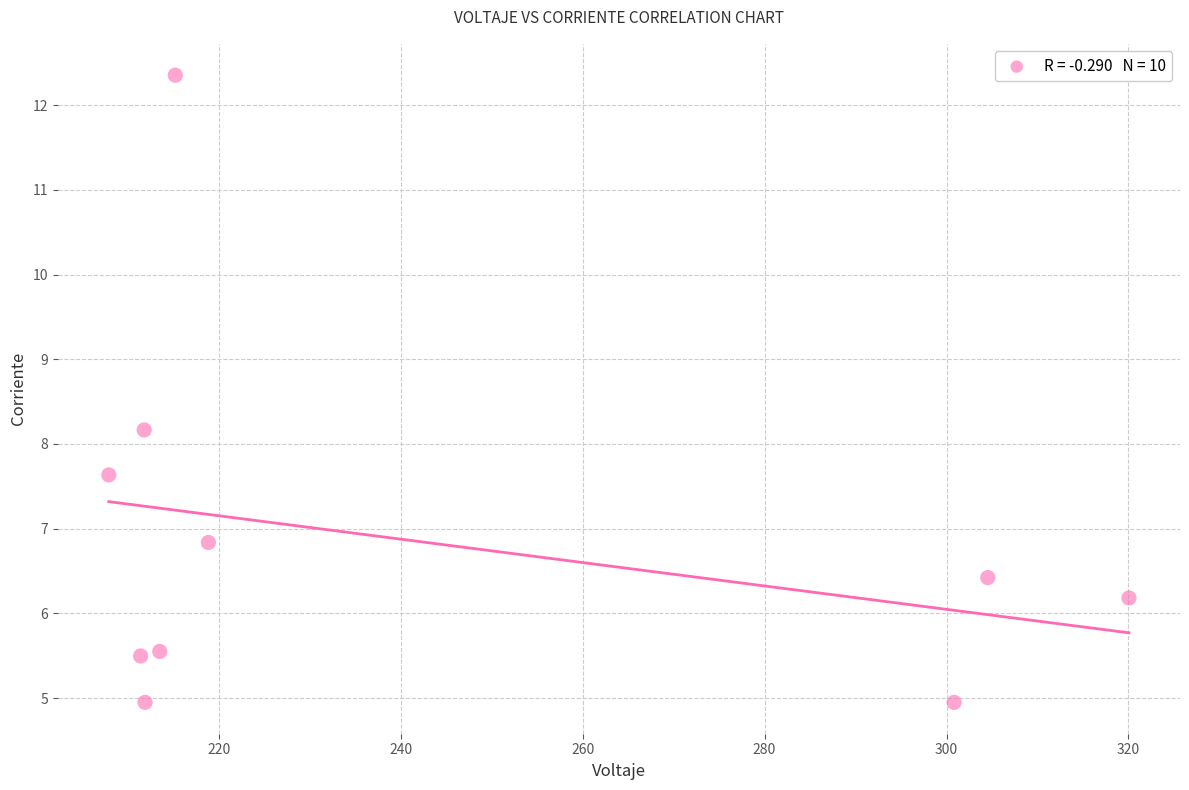

What is the average Y value?

6.9